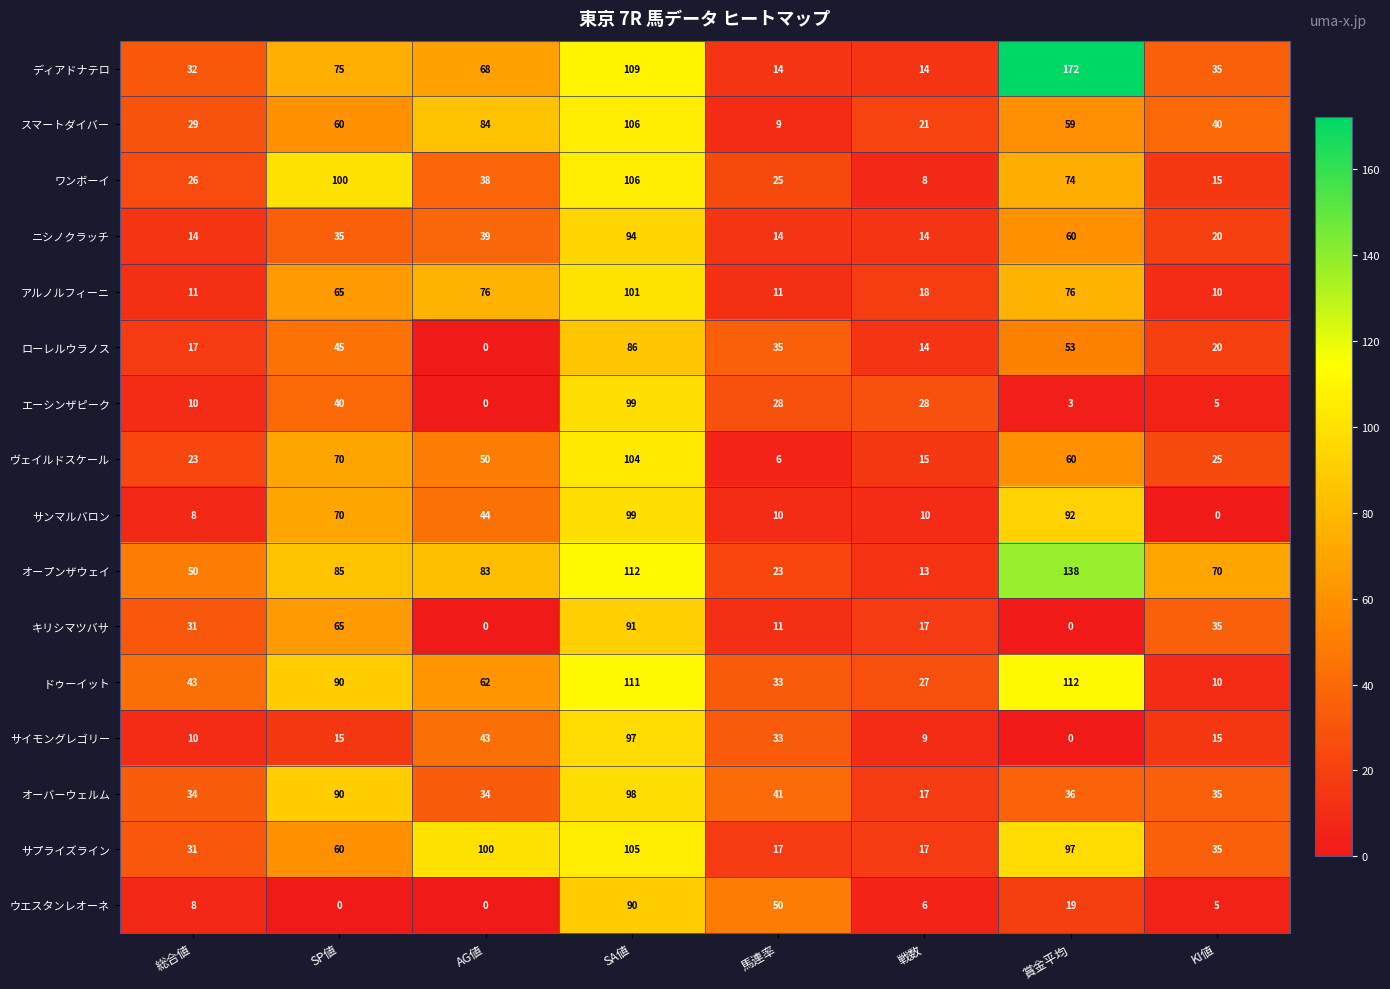

Is the value of オープンザウェイ at 総合値 greater than the value of ドゥーイット at SP値?

No